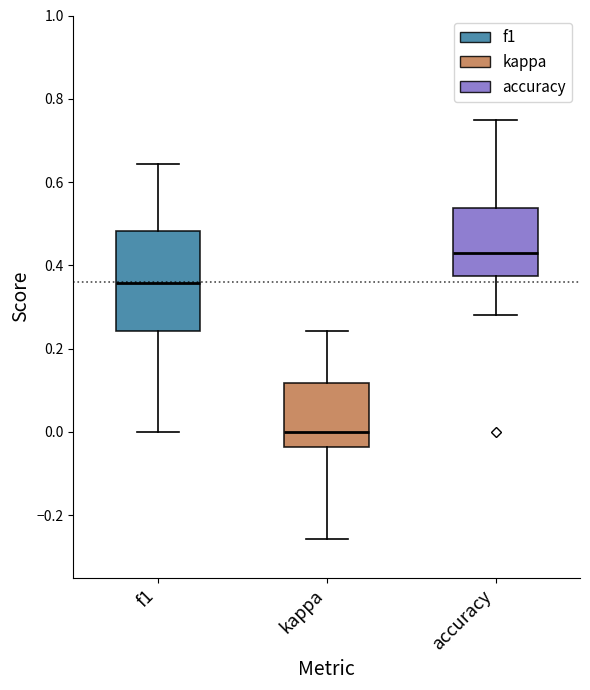

Reading left to right, read every box against the y-axis: the position of its median line, the range the box covers, and the ends of its whiskers. The values are not printed on the chart, so give them approximately, as read against the axis.

f1: median 0.36, box 0.24 to 0.48, whiskers 0.00 to 0.64
kappa: median 0.00, box -0.04 to 0.12, whiskers -0.26 to 0.24
accuracy: median 0.42, box 0.38 to 0.54, whiskers 0.28 to 0.76